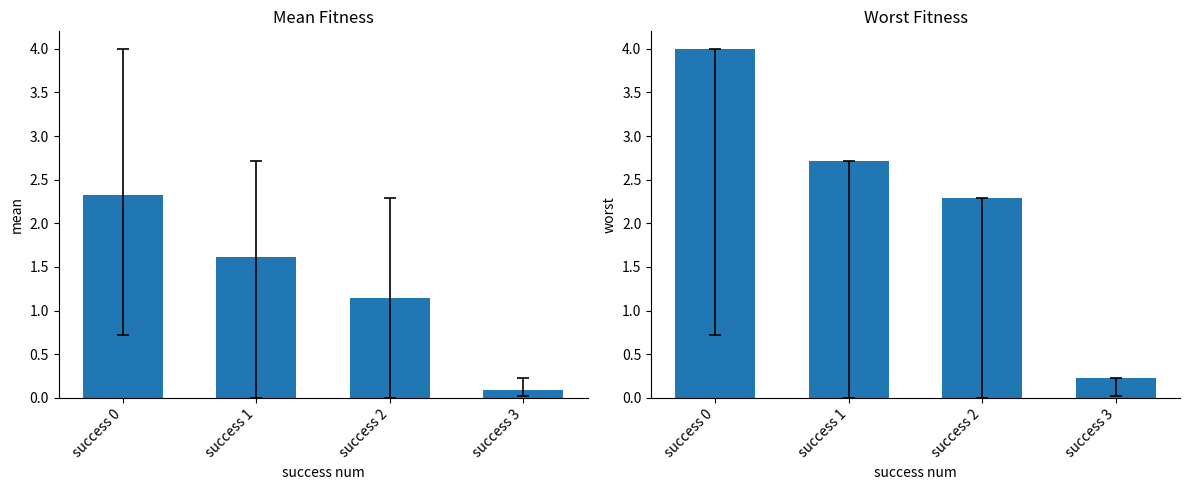

Which series has the largest total across all categories?

worst